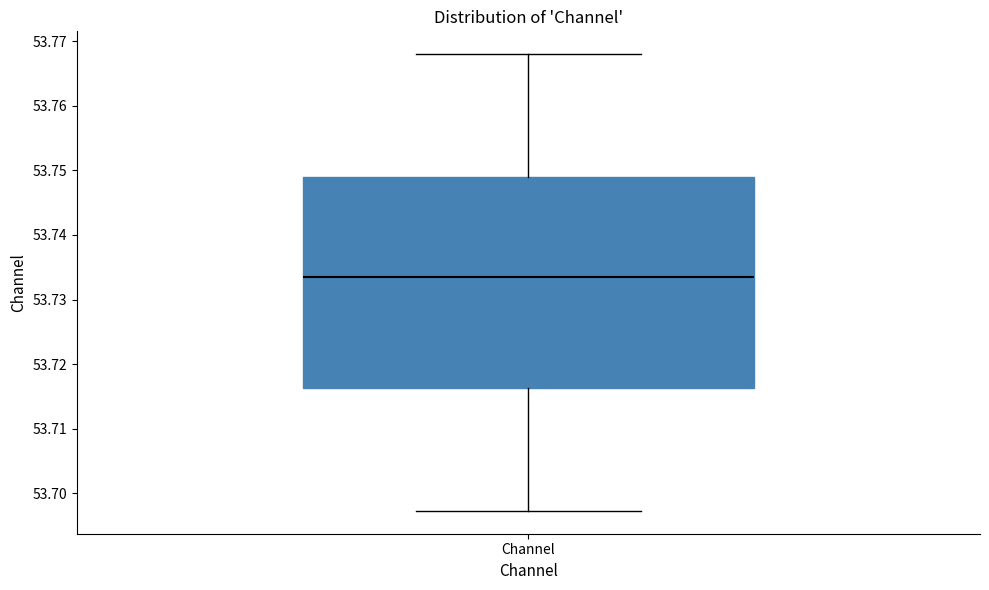

Transcribe this box plot: give where the median line is, the range the box spans, and where the two whiskers end, as read against the y-axis. The values are not printed on the chart, so give them approximately, as read against the axis.

median 53.734, box 53.716 to 53.749, whiskers 53.697 to 53.768